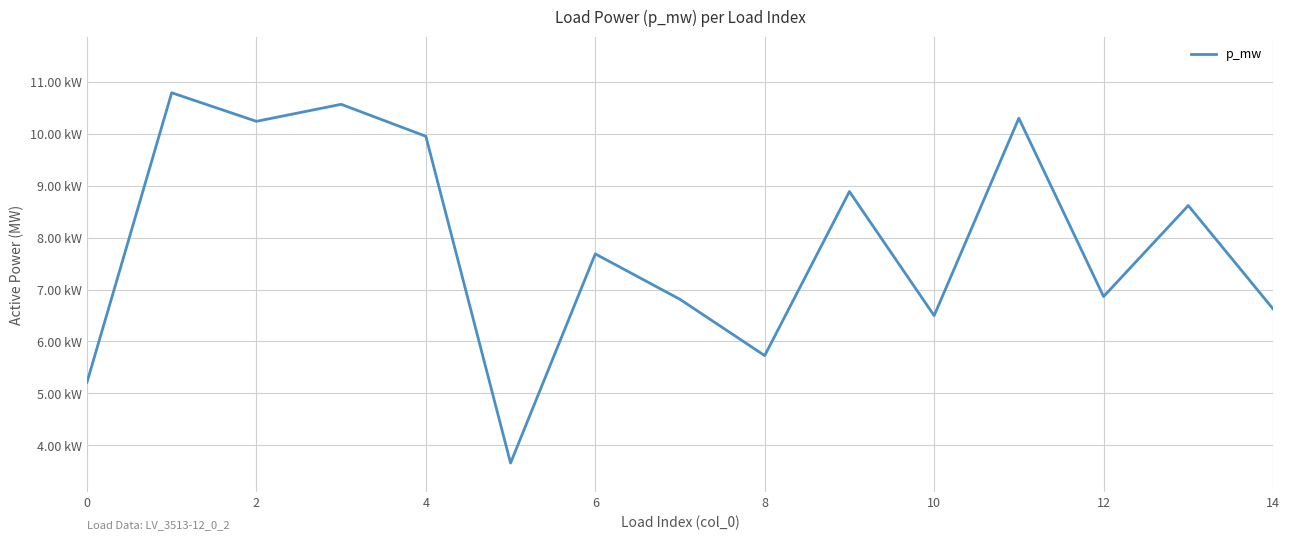

Does the chart have visible grid lines?

Yes